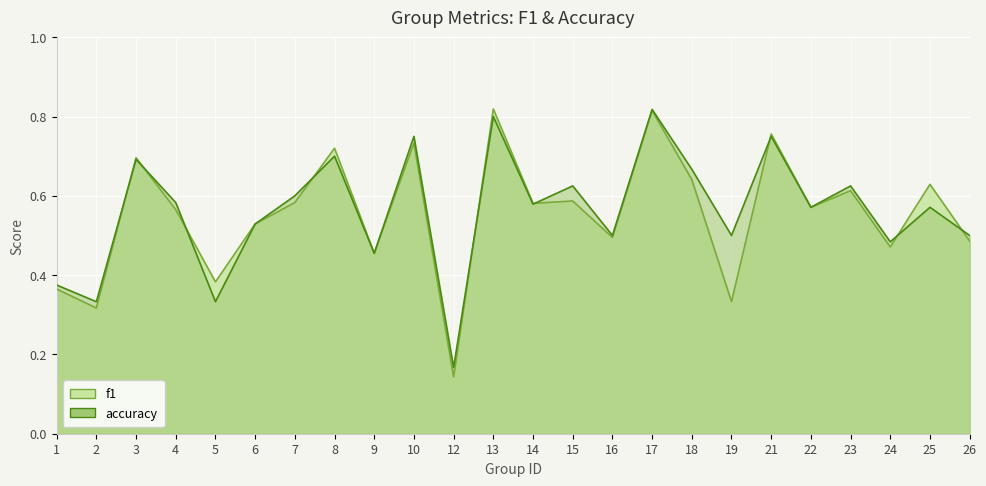

True or false: accuracy has more than 0 interior local peaks.

True